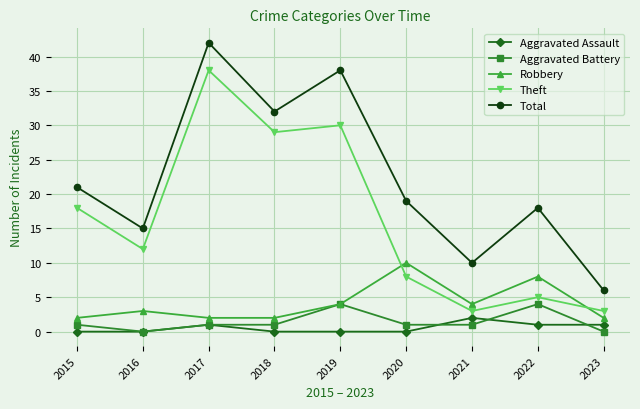

After their last crossing, which series has the higher values: Robbery or Theft?

Theft